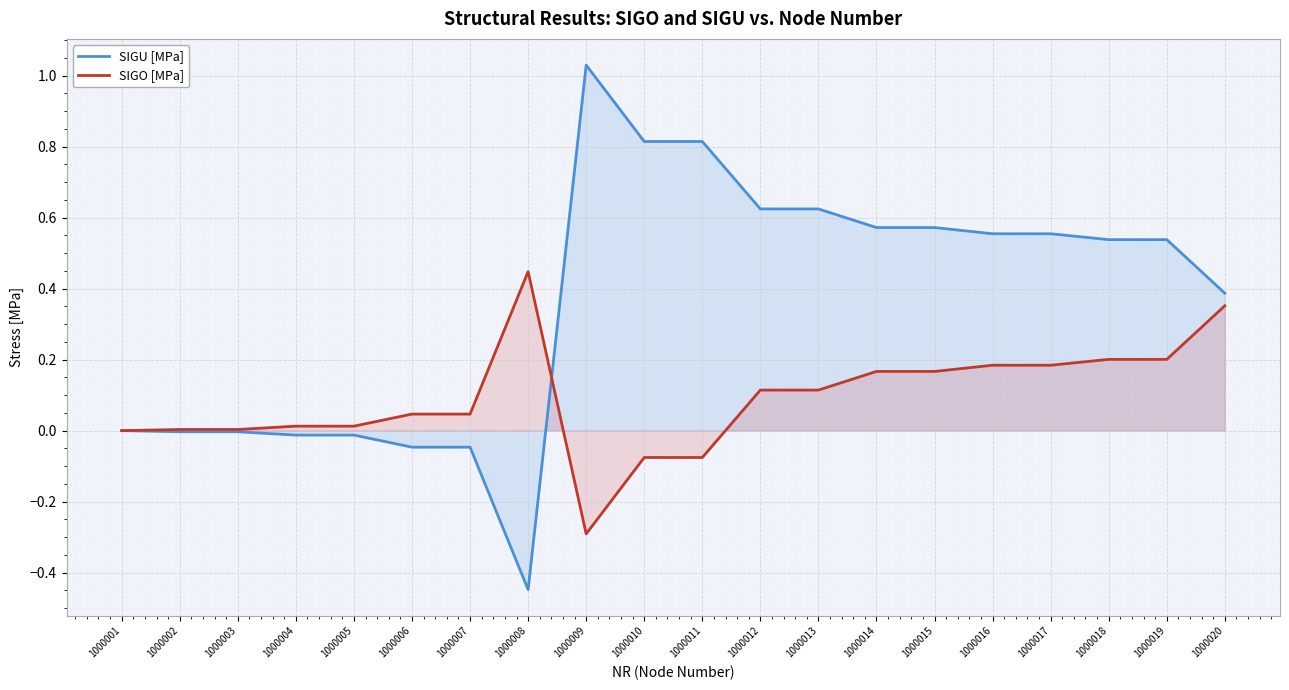

What is the total value across all series at 1000010?

0.7